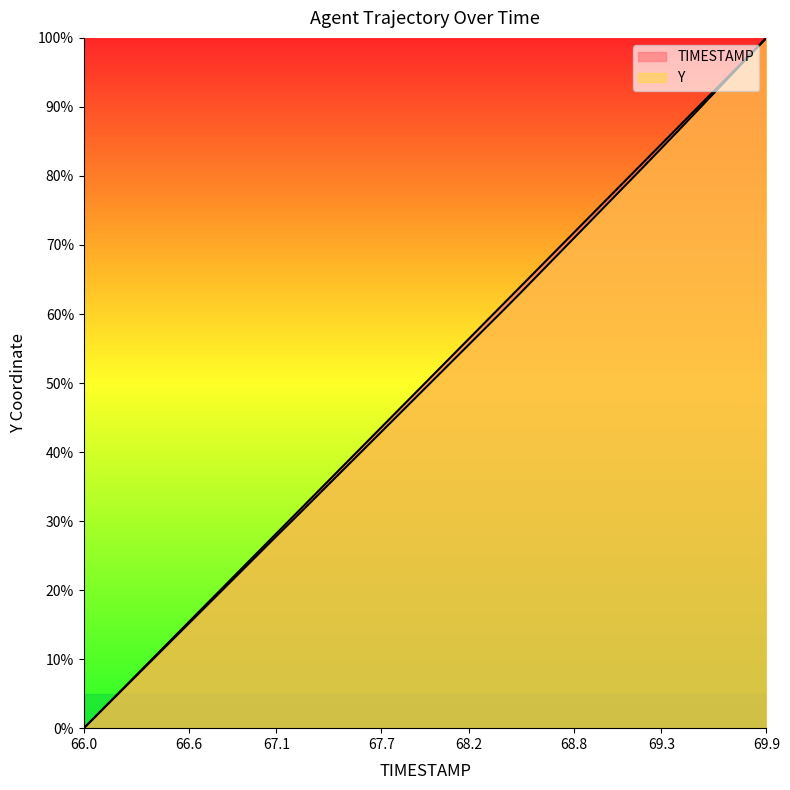

Which has a higher value, 17 or 66.6?

17